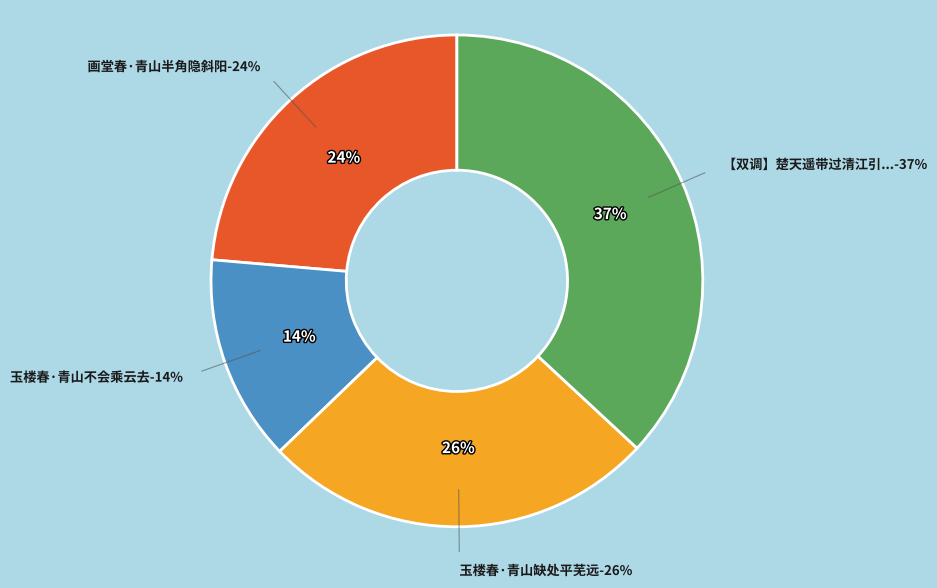

What percentage is the 玉楼春·青山缺处平芜远 slice, to the nearest percent?

26%